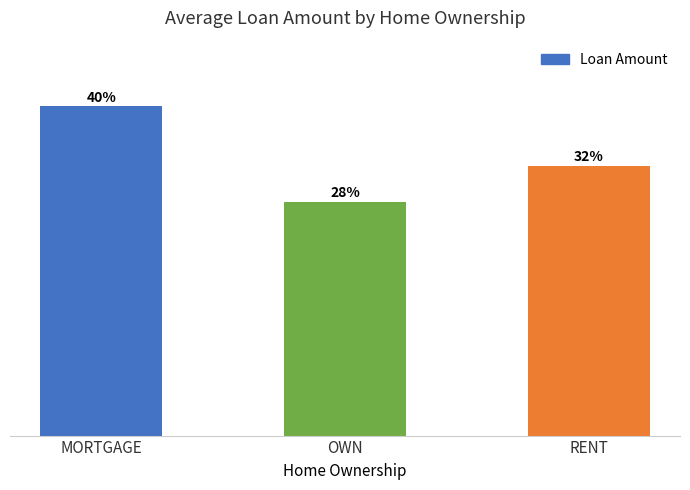

At which label does the data first exceed 11067?

MORTGAGE